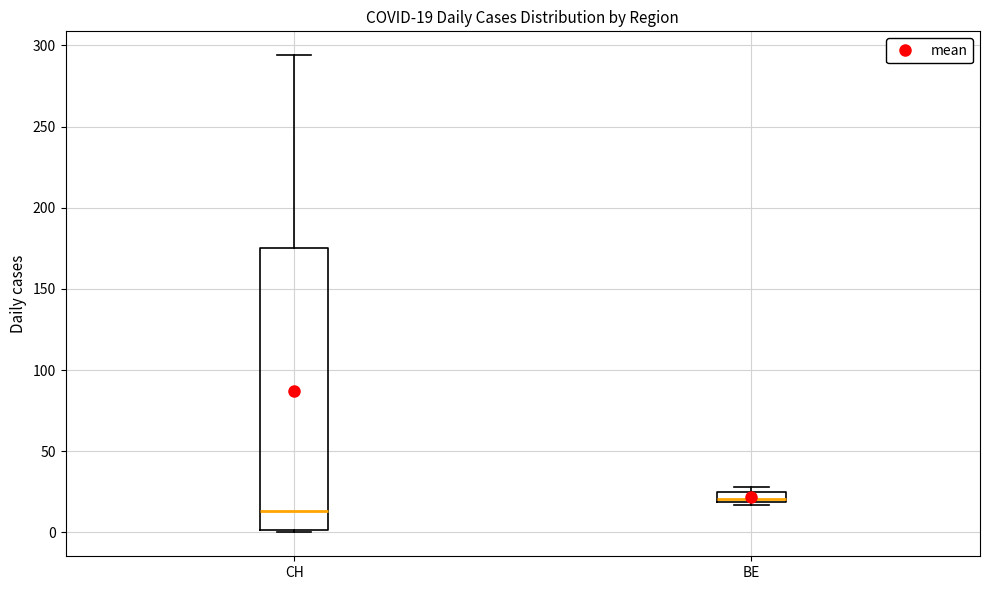

Which box is the tallest, from its lower edge to its upper edge?

CH